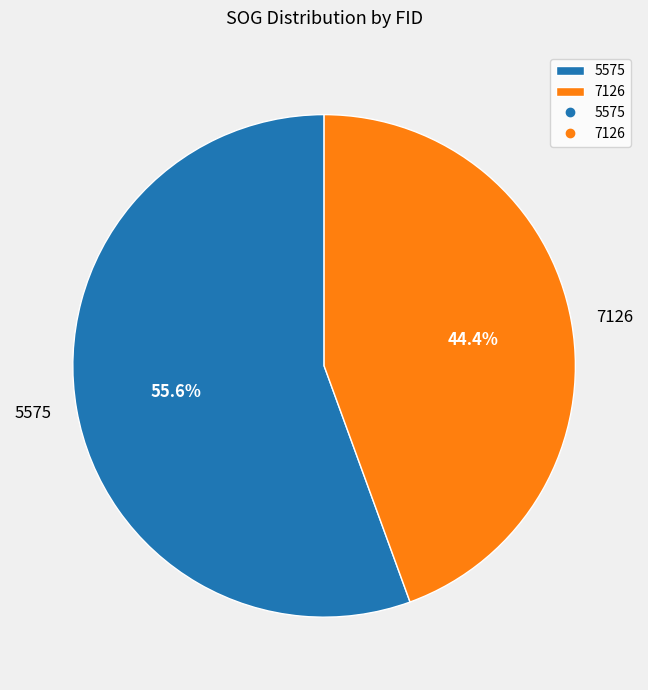

Count the number of slices in the pie.

2